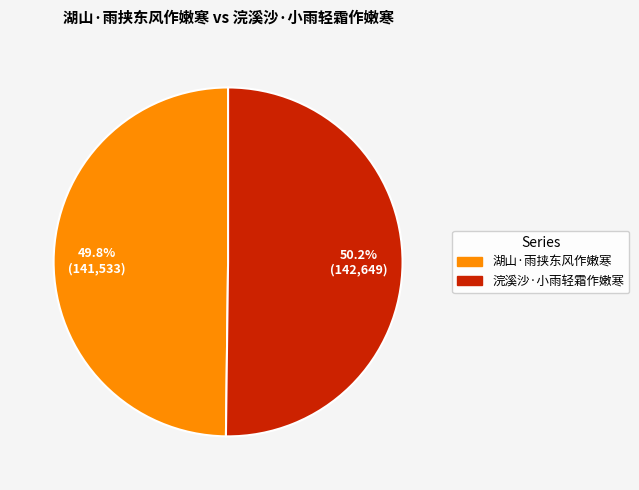

What is the ratio of the value at 湖山·雨挟东风作嫩寒 to the value at 浣溪沙·小雨轻霜作嫩寒?

1.0